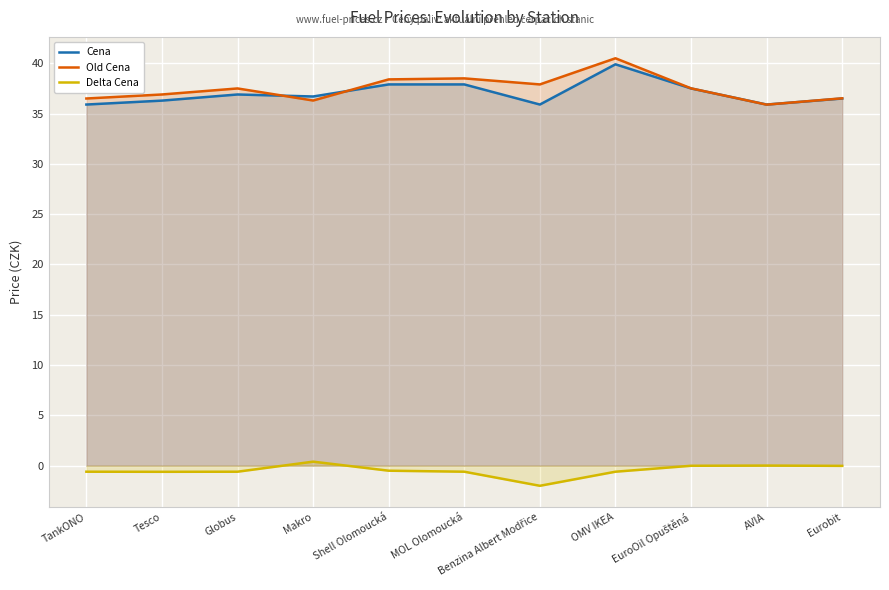

Reading right to left, extract all data points from this chart.

Cena: 36.5	35.9	37.5	39.9	35.9	37.9	37.9	36.7	36.9	36.3	35.9
Old Cena: 36.5	35.9	37.5	40.5	37.9	38.5	38.4	36.3	37.5	36.9	36.5
Delta Cena: -0.0	0.0	-0.0	-0.6	-2.0	-0.6	-0.5	0.4	-0.6	-0.6	-0.6